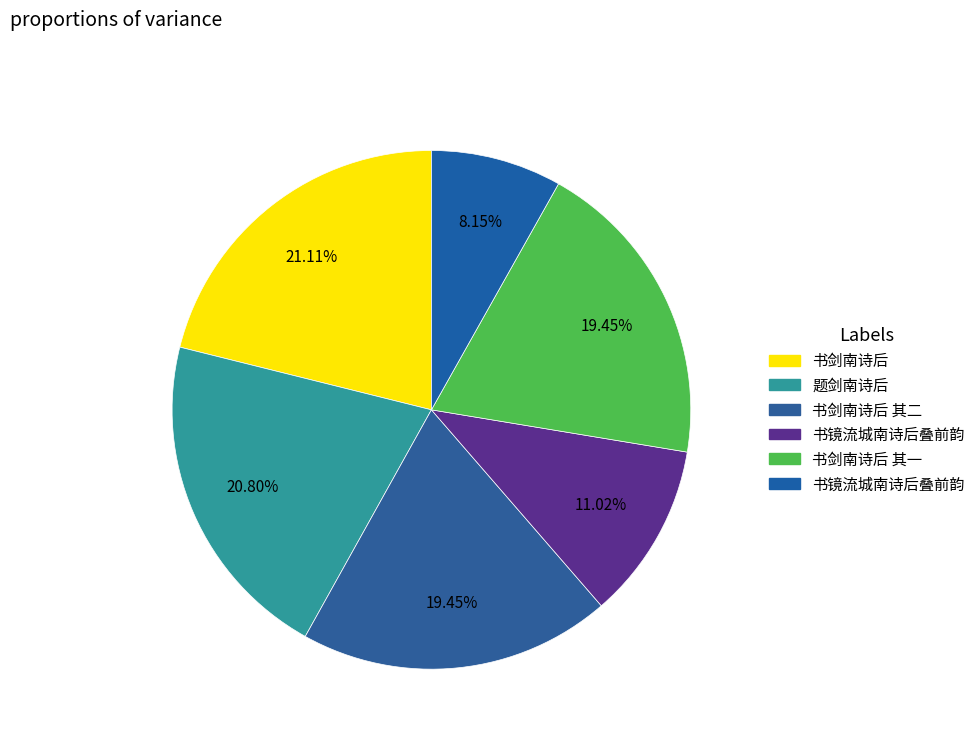

Is there a majority slice in this chart?

No